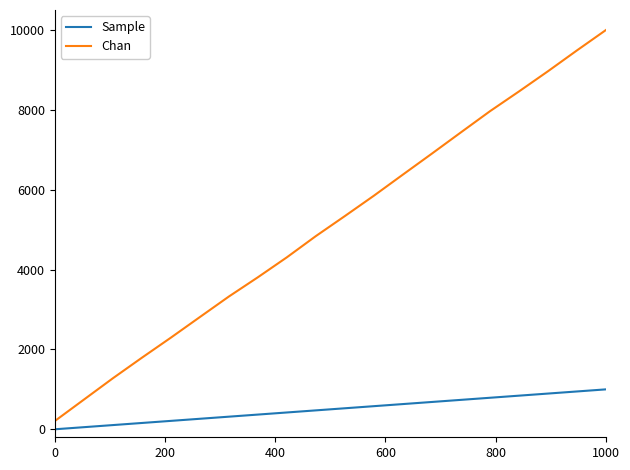

Which series has the widest spread of values?

Chan